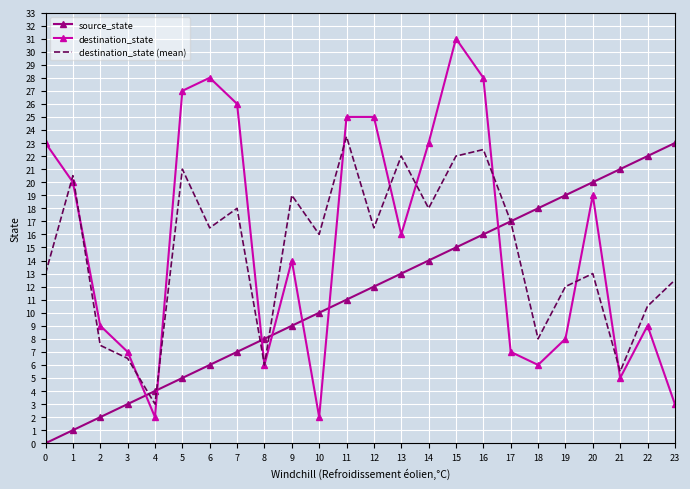

Reading left to right, list all the values displayed in this chart.

source_state: 0.0	1.0	2.0	3.0	4.0	5.0	6.0	7.0	8.0	9.0	10.0	11.0	12.0	13.0	14.0	15.0	16.0	17.0	18.0	19.0	20.0	21.0	22.0	23.0
destination_state: 23.0	20.0	9.0	7.0	2.0	27.0	28.0	26.0	6.0	14.0	2.0	25.0	25.0	16.0	23.0	31.0	28.0	7.0	6.0	8.0	19.0	5.0	9.0	3.0
destination_state (mean): 13.0	20.5	7.5	6.5	3.0	21.0	16.5	18.0	6.0	19.0	16.0	23.5	16.5	22.0	18.0	22.0	22.5	17.0	8.0	12.0	13.0	5.5	10.5	12.5